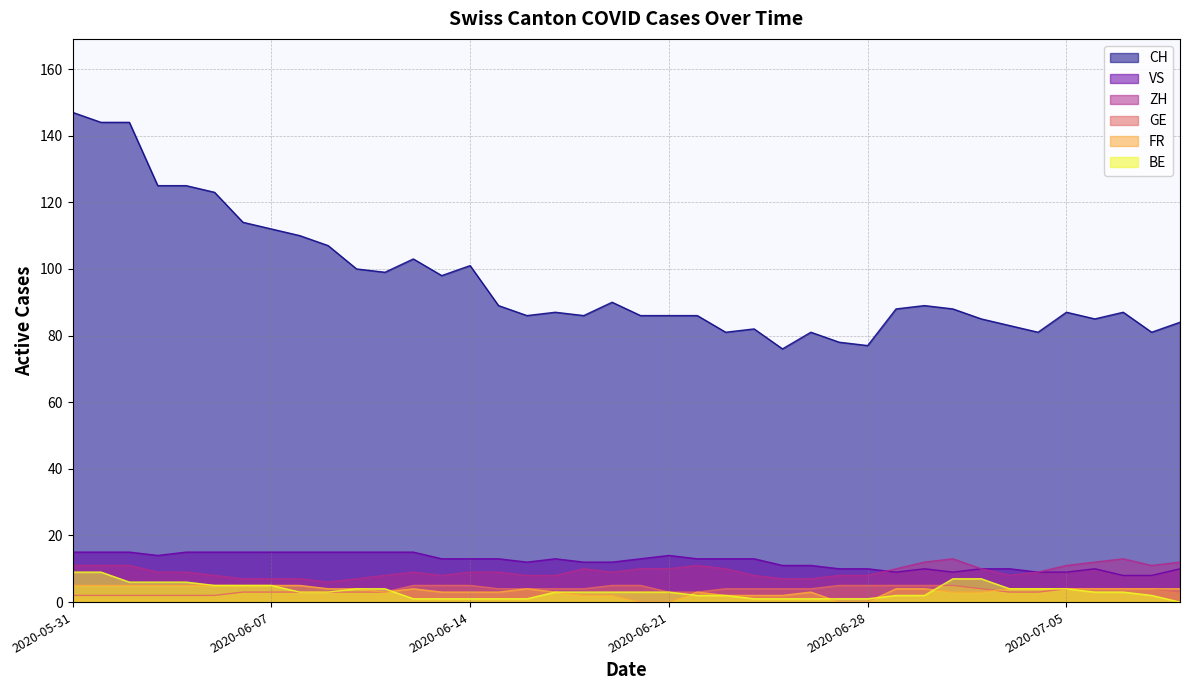

Where do ZH and VS first cross each other?

2020-06-28 and 2020-06-29